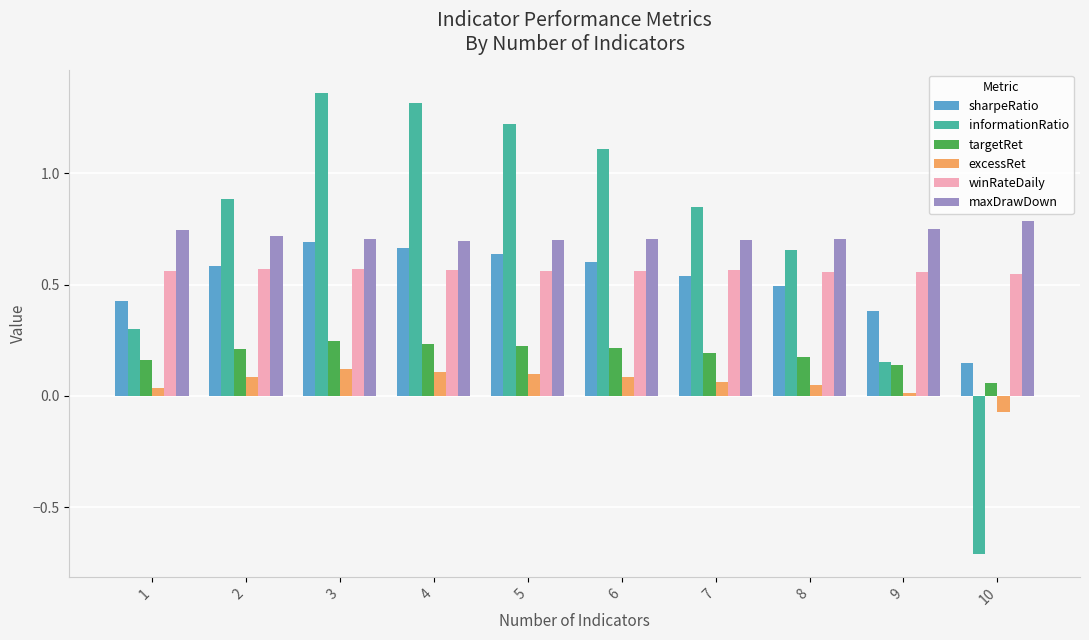

The sharpeRatio series shows 0.5 at 8. True or false?

True